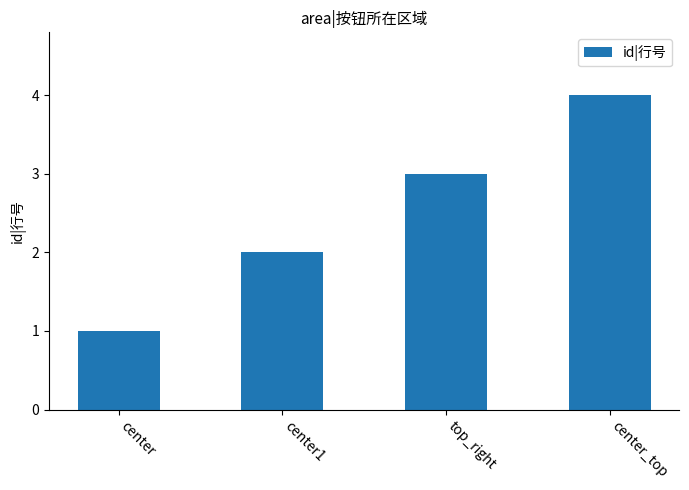

Read the value at center_top.

4